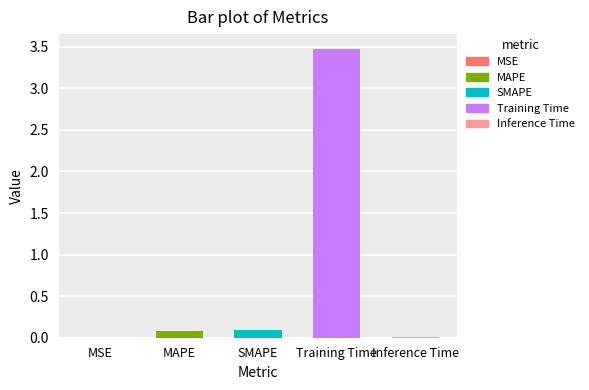

Are the bars horizontal?

No